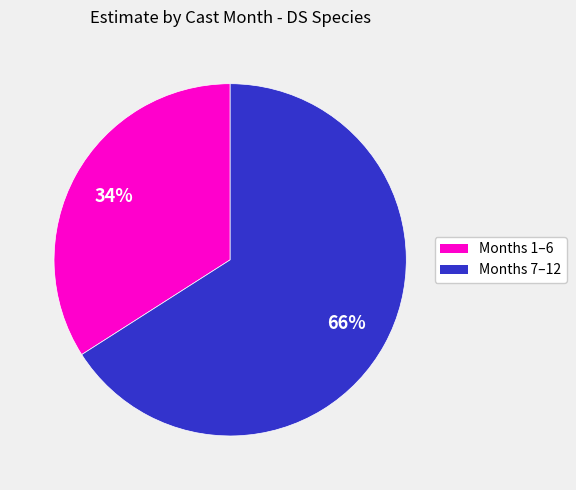

To the nearest percent, what is the average slice percentage?

50%